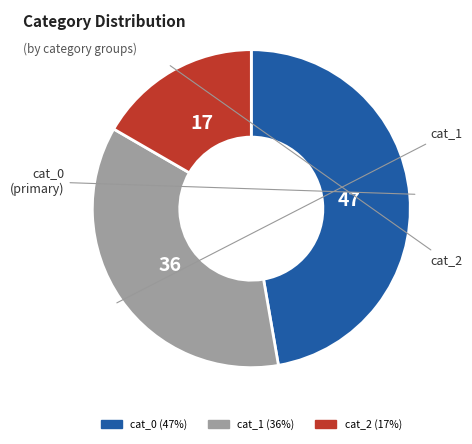

Does any single category account for the majority?

No